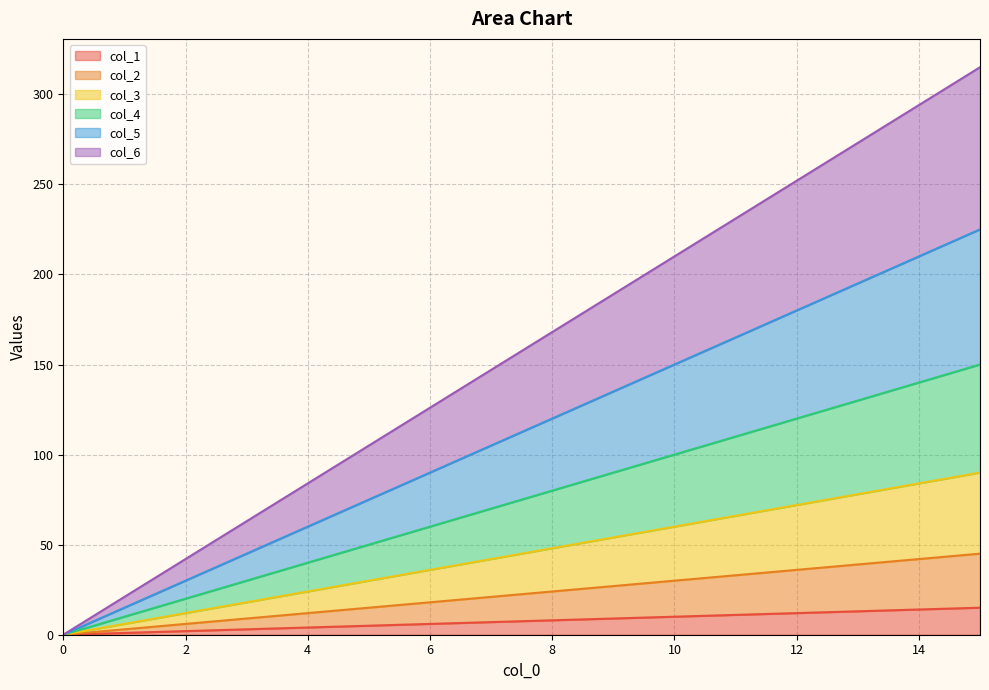

Reading left to right, list all the values displayed in this chart.

col_1: 0	1	2	3	4	5	6	7	8	9	10	11	12	13	14	15
col_2: 0	3	6	9	12	15	18	21	24	27	30	33	36	39	42	45
col_3: 0	6	12	18	24	30	36	42	48	54	60	66	72	78	84	90
col_4: 0	10	20	30	40	50	60	70	80	90	100	110	120	130	140	150
col_5: 0	15	30	45	60	75	90	105	120	135	150	165	180	195	210	225
col_6: 0	21	42	63	84	105	126	147	168	189	210	231	252	273	294	315